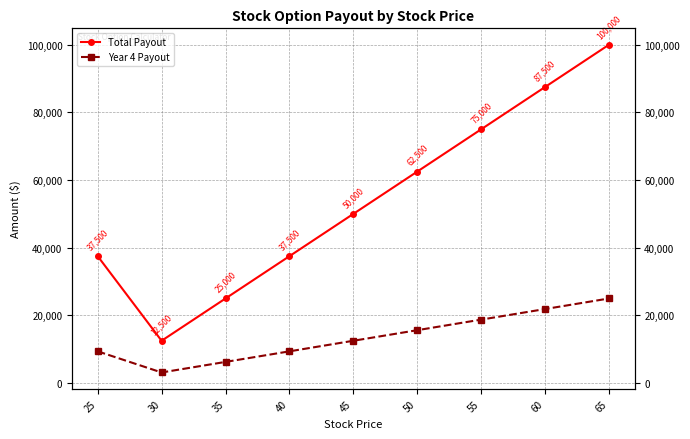

At which category is the sum across all series the highest?

65